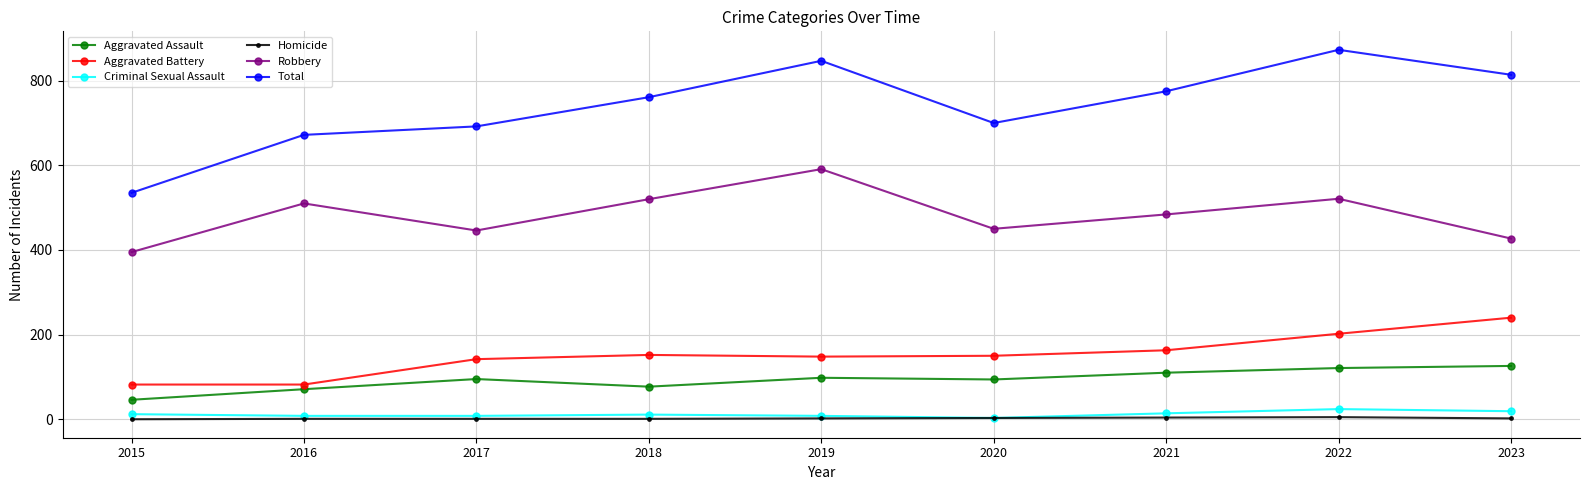

Between 2017 and 2022, which series saw the biggest shift?

Total